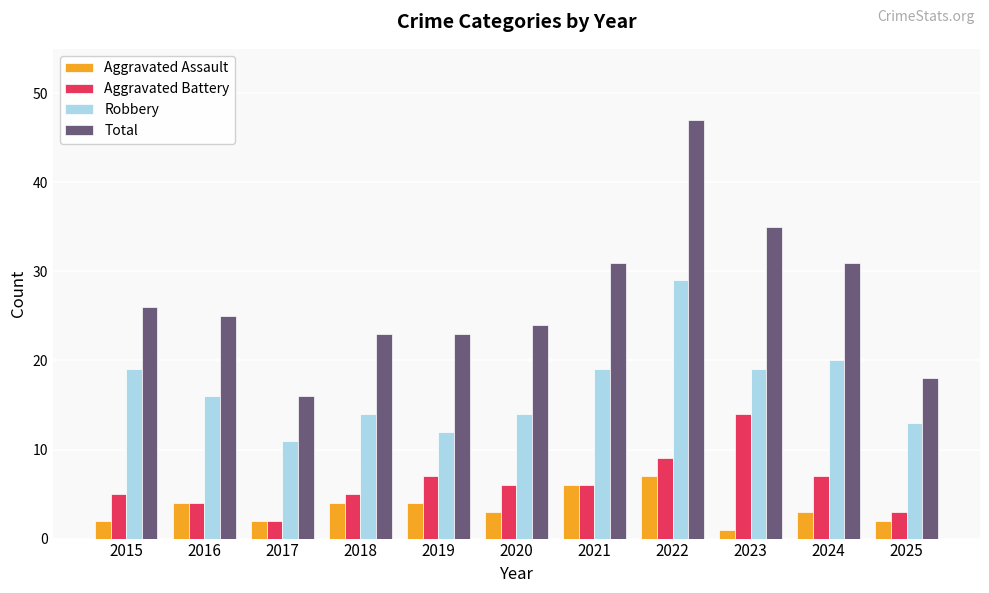

At how many categories does at least one series exceed 1?

11